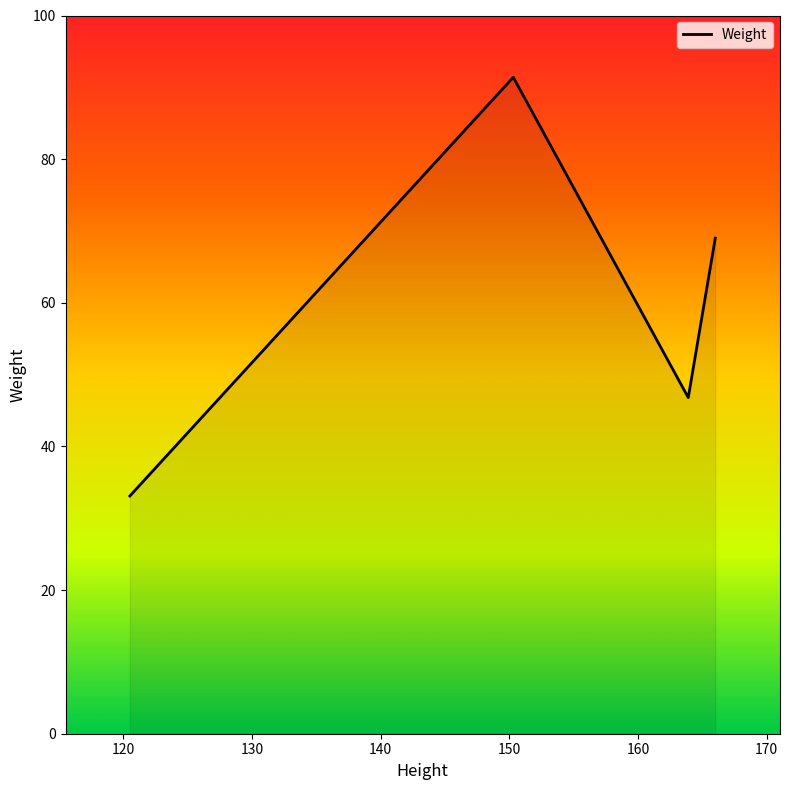

How many interior local peaks (higher than both neighbors) does the data have?

1